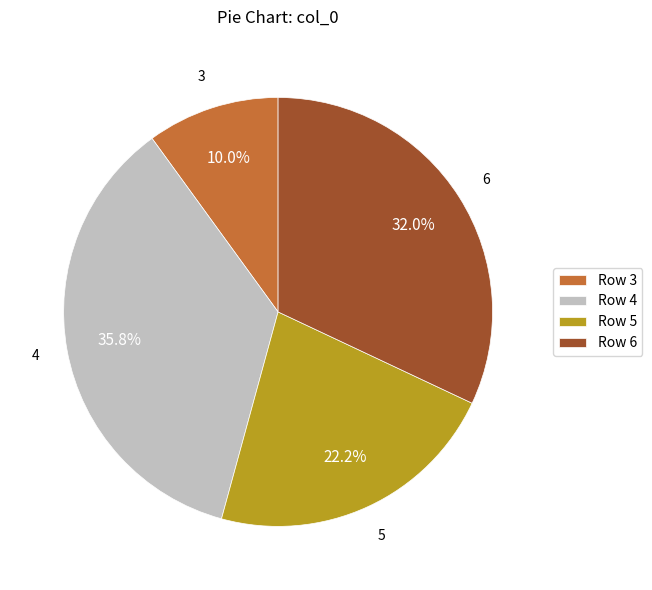

Which has a higher value, Row 6 or Row 3?

Row 6